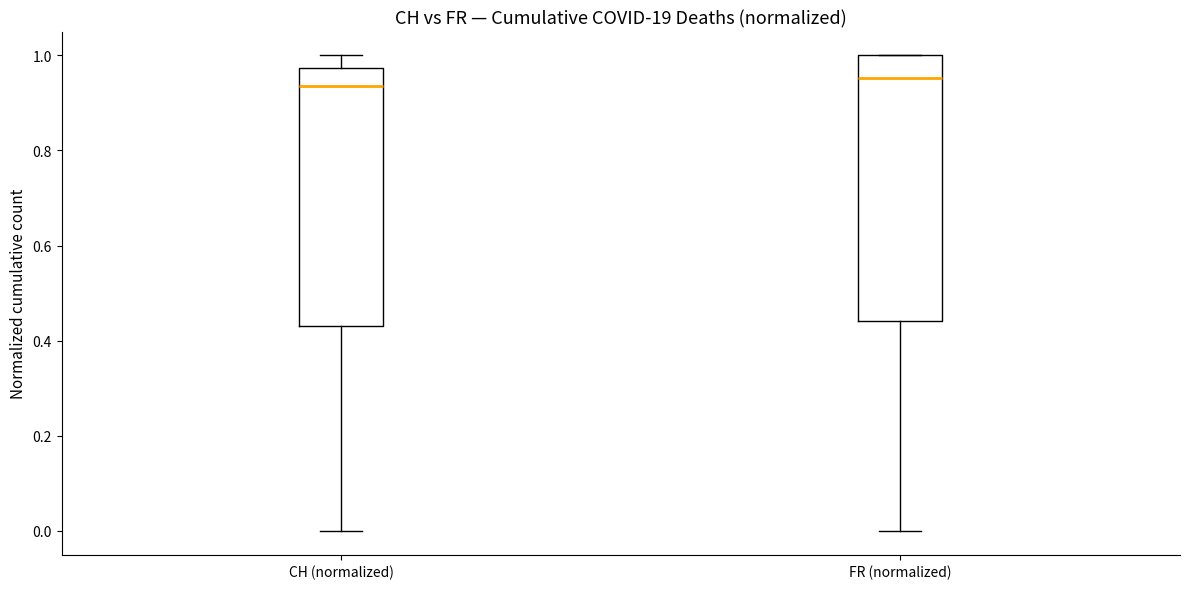

Reading left to right, transcribe this box plot: for each box, give where its median line is, the range the box spans, and where its two whiskers end, as read against the y-axis. The values are not printed on the chart, so give them approximately, as read against the axis.

CH (normalized): median 0.94, box 0.44 to 0.98, whiskers 0.00 to 1.00
FR (normalized): median 0.96, box 0.44 to 1.00, whiskers 0.00 to 1.00